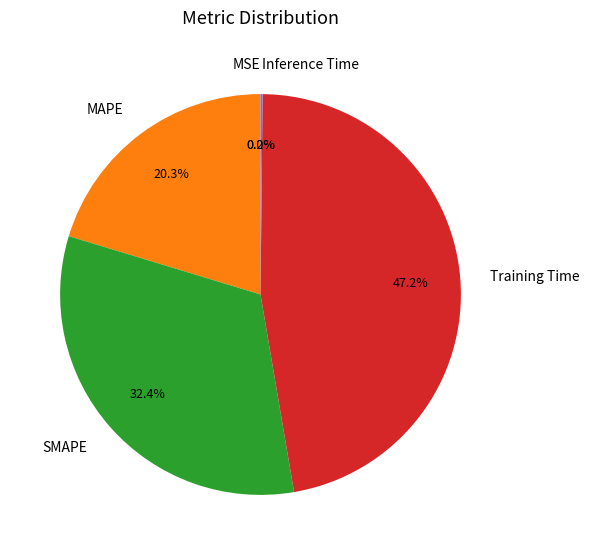

What is the largest slice in the pie chart?

Training Time